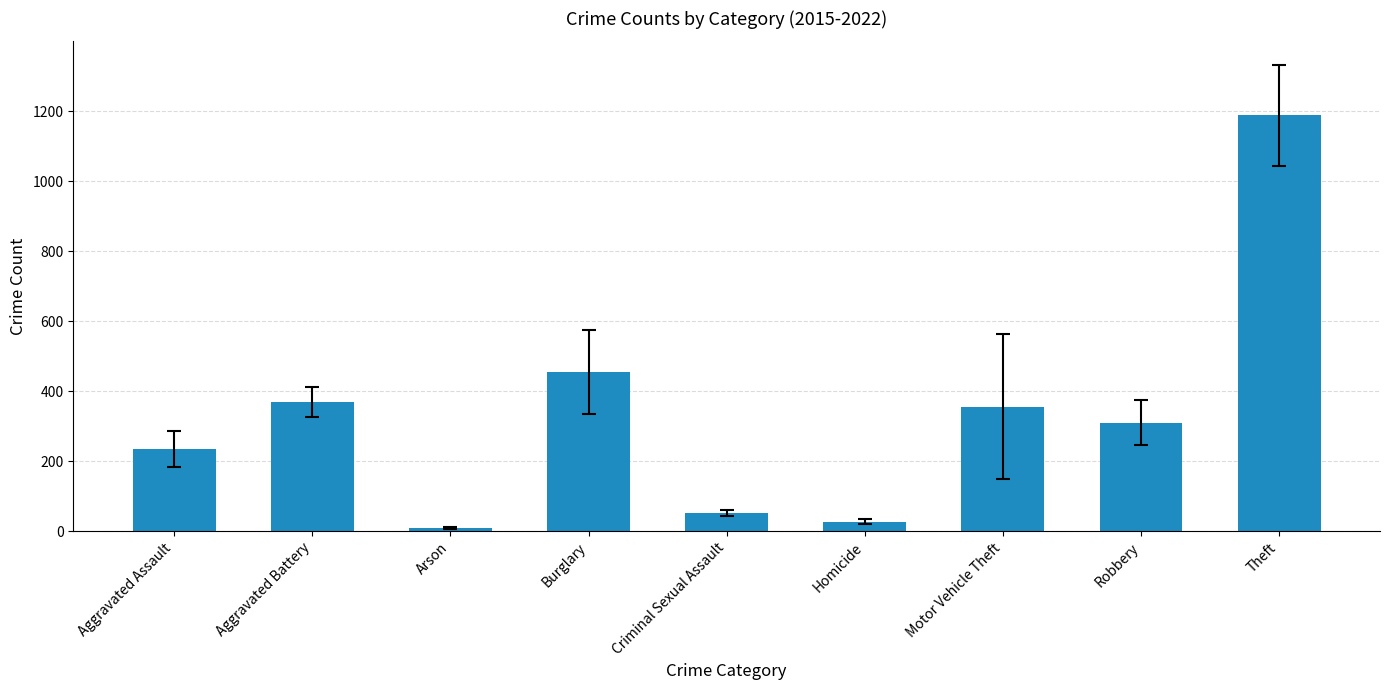

The value at Theft is 1855.9. True or false?

False